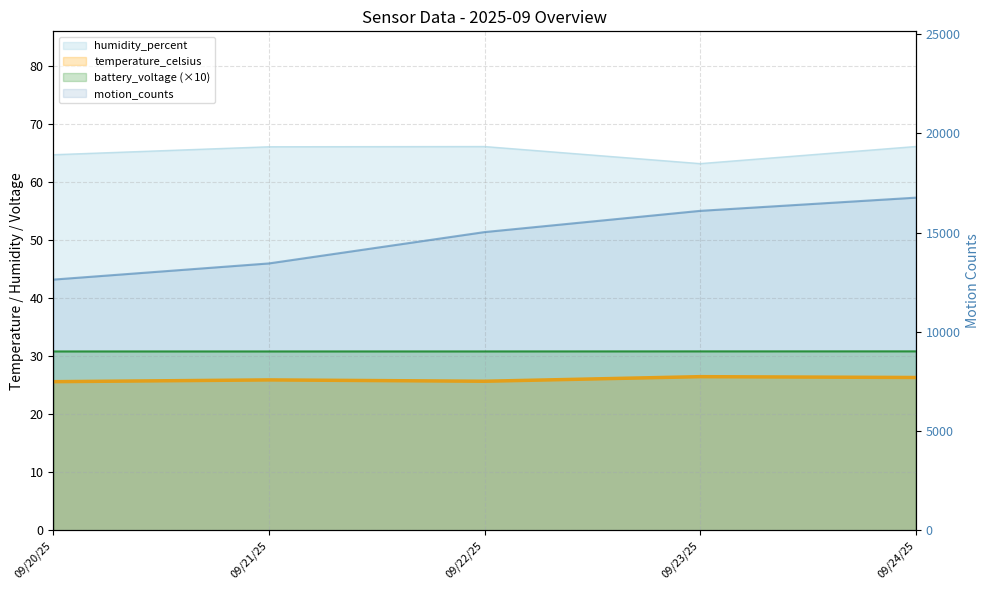

Which series changed the most between 09/21/25 and 09/22/25?

motion_counts